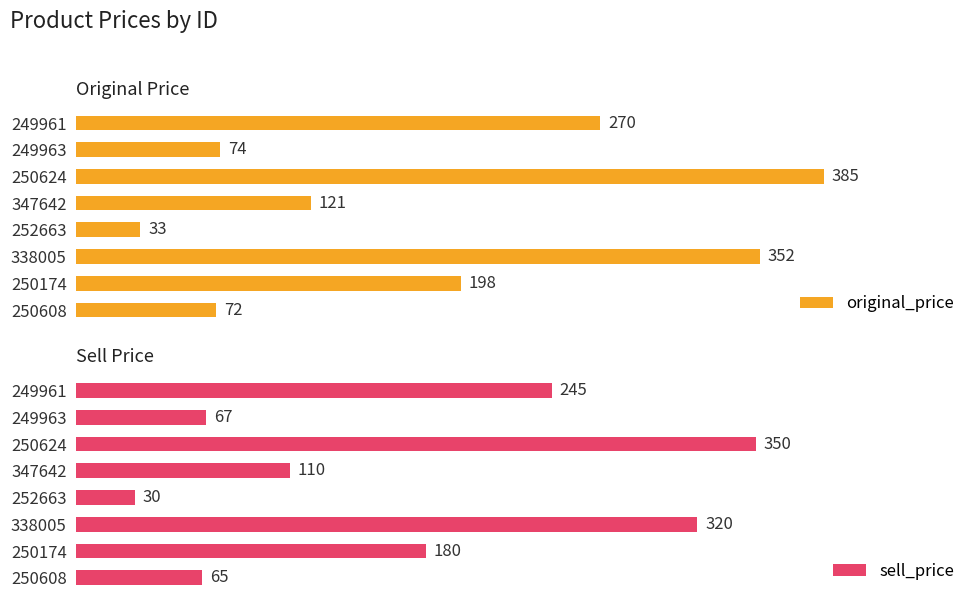

What is the value of the sell_price bar at the 5th from the left?

30